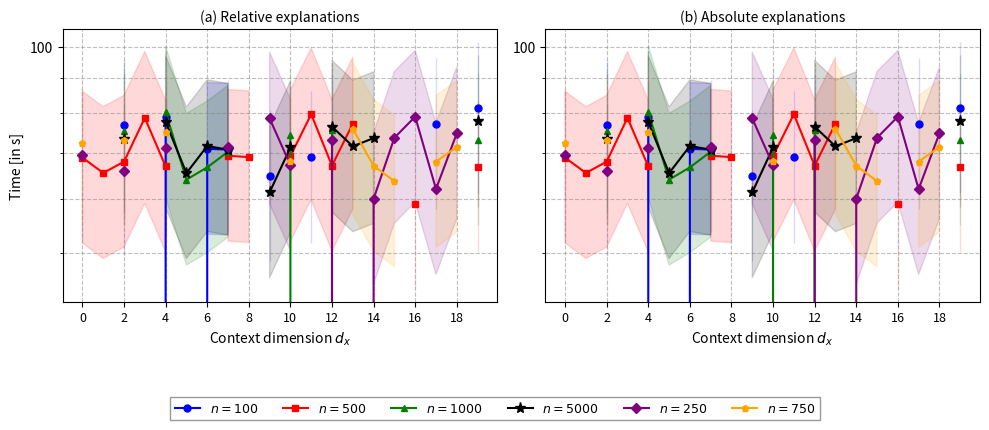

Between 14 and 15, which is larger?

15